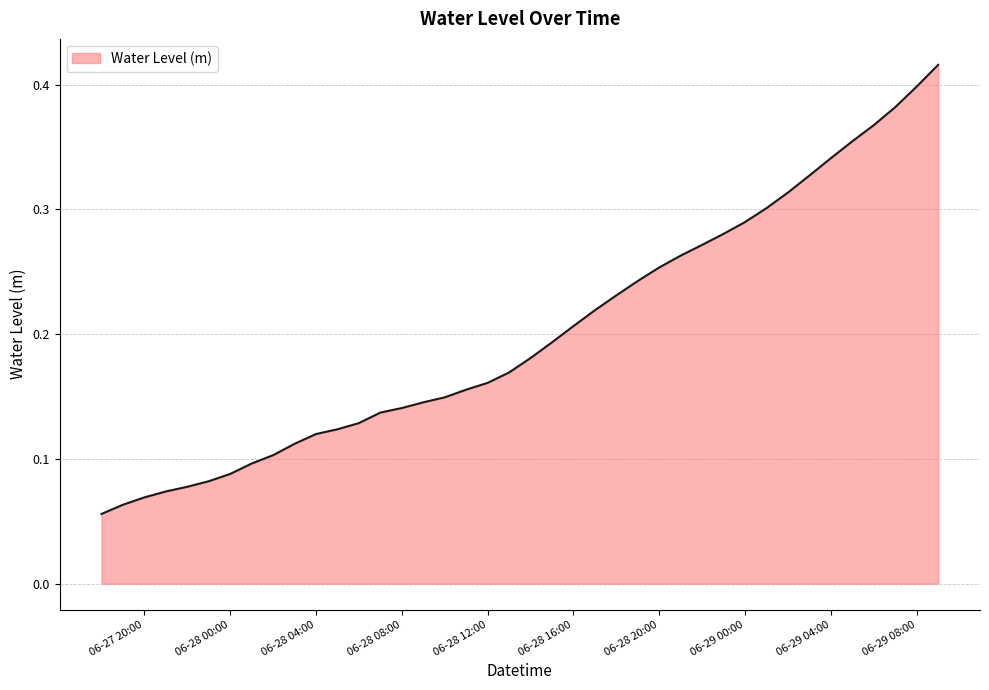

True or false: the data shows 0.4 at 06-29 08:00.

True